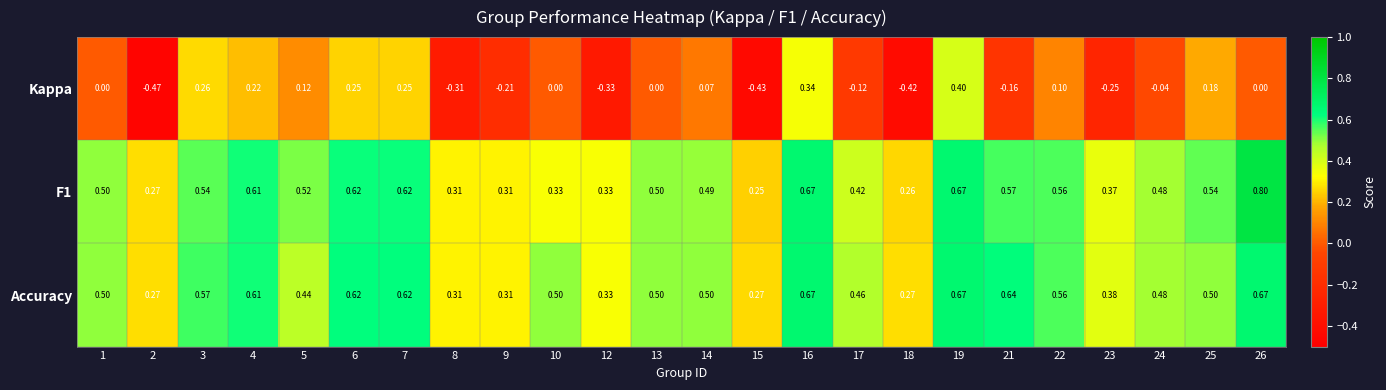

What is the spread (max minus min) of values at 1?

0.5